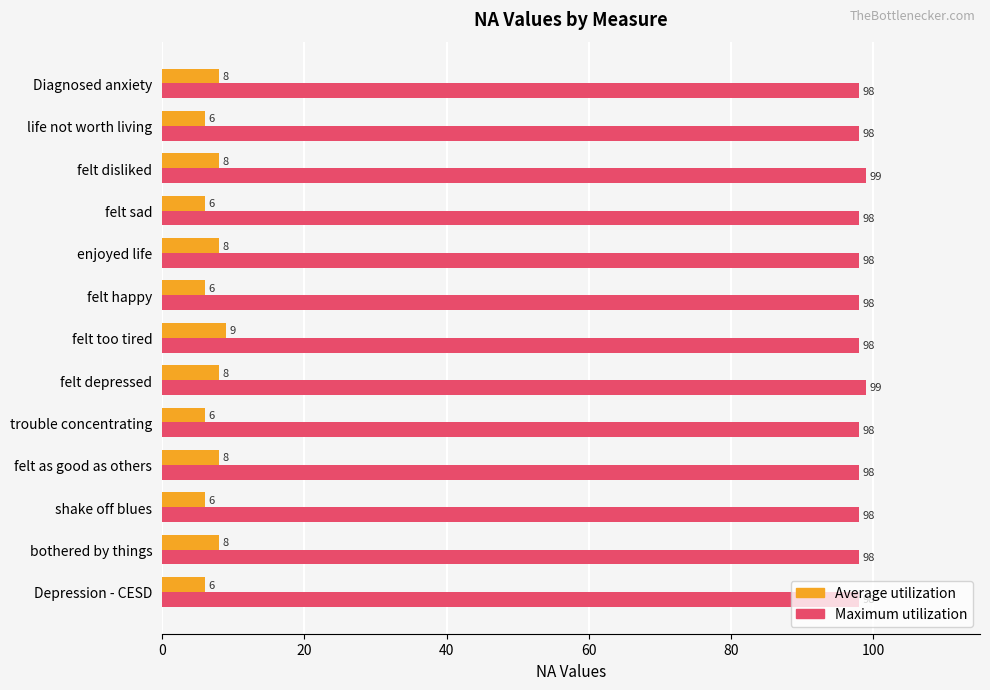

What is the total value across all series at felt sad?

104